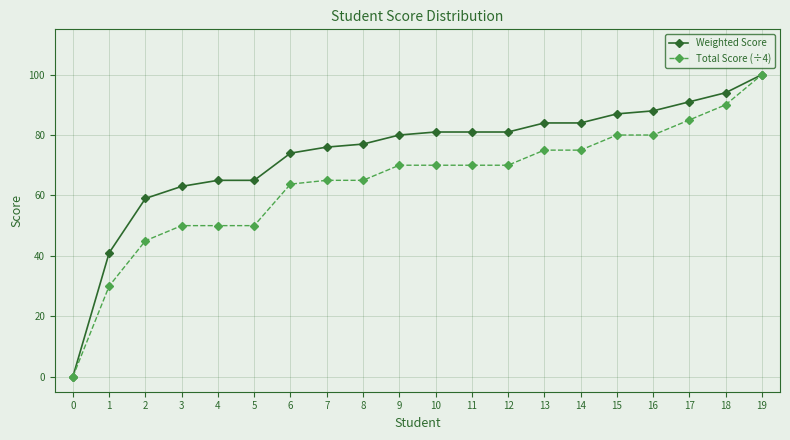

What is the spread (max minus min) of values at 17?

6.0